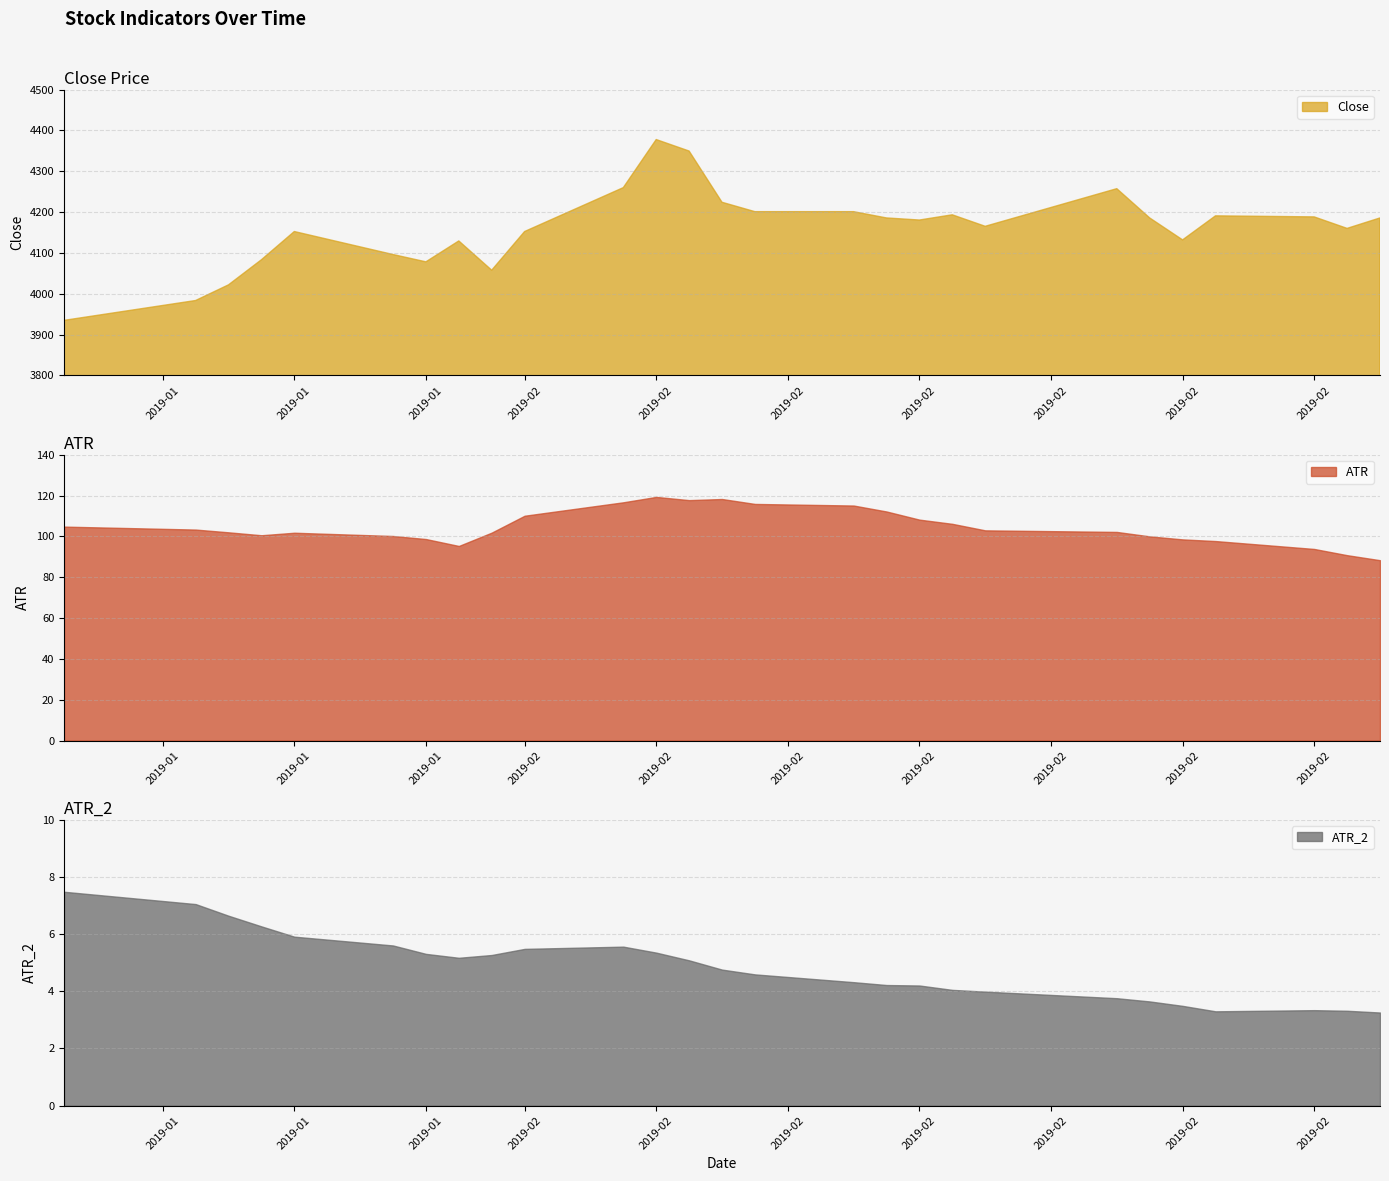

True or false: ATR has a value of 117.8 at 12.

True